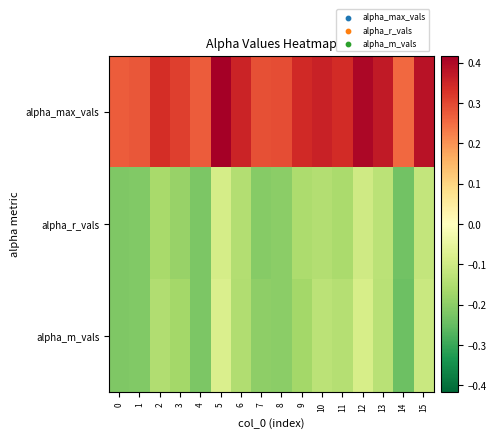

Reading left to right, extract all data points from this chart.

alpha_max_vals: 0=0.3	1=0.3	2=0.3	3=0.3	4=0.3	5=0.4	6=0.4	7=0.3	8=0.3	9=0.3	10=0.4	11=0.3	12=0.4	13=0.4	14=0.3	15=0.4
alpha_r_vals: 0=-0.2	1=-0.2	2=-0.2	3=-0.2	4=-0.2	5=-0.1	6=-0.1	7=-0.2	8=-0.2	9=-0.2	10=-0.1	11=-0.2	12=-0.1	13=-0.1	14=-0.2	15=-0.1
alpha_m_vals: 0=-0.2	1=-0.2	2=-0.1	3=-0.2	4=-0.2	5=-0.1	6=-0.1	7=-0.2	8=-0.2	9=-0.2	10=-0.1	11=-0.1	12=-0.1	13=-0.1	14=-0.2	15=-0.1